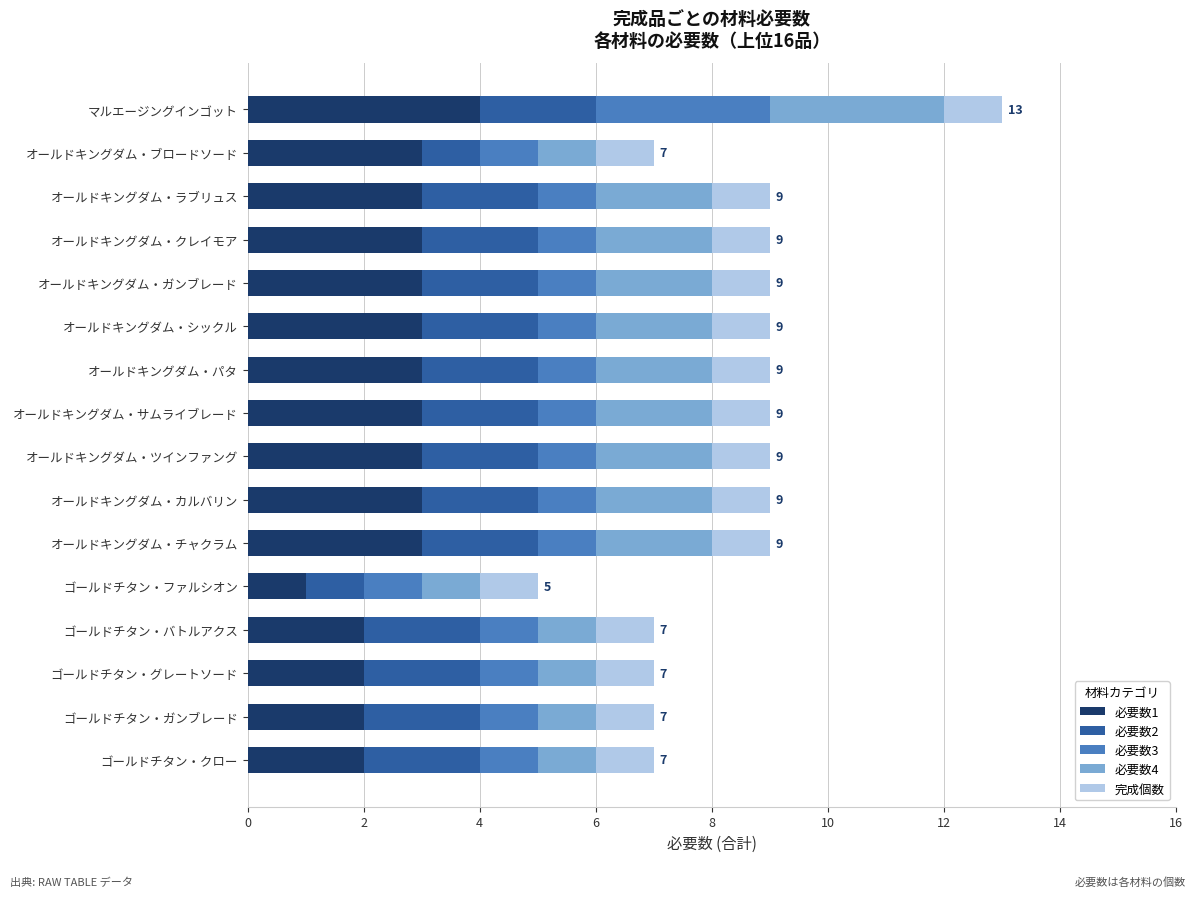

What is the total value across all series at オールドキングダム・サムライブレード?

9